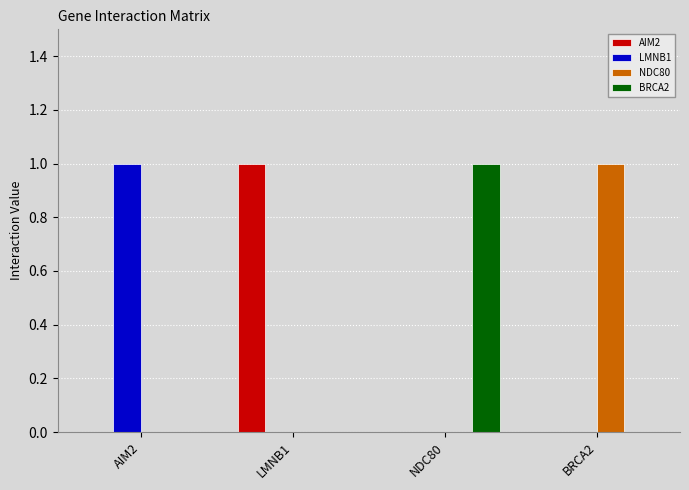

True or false: NDC80 has a value of 0 at AIM2.

True